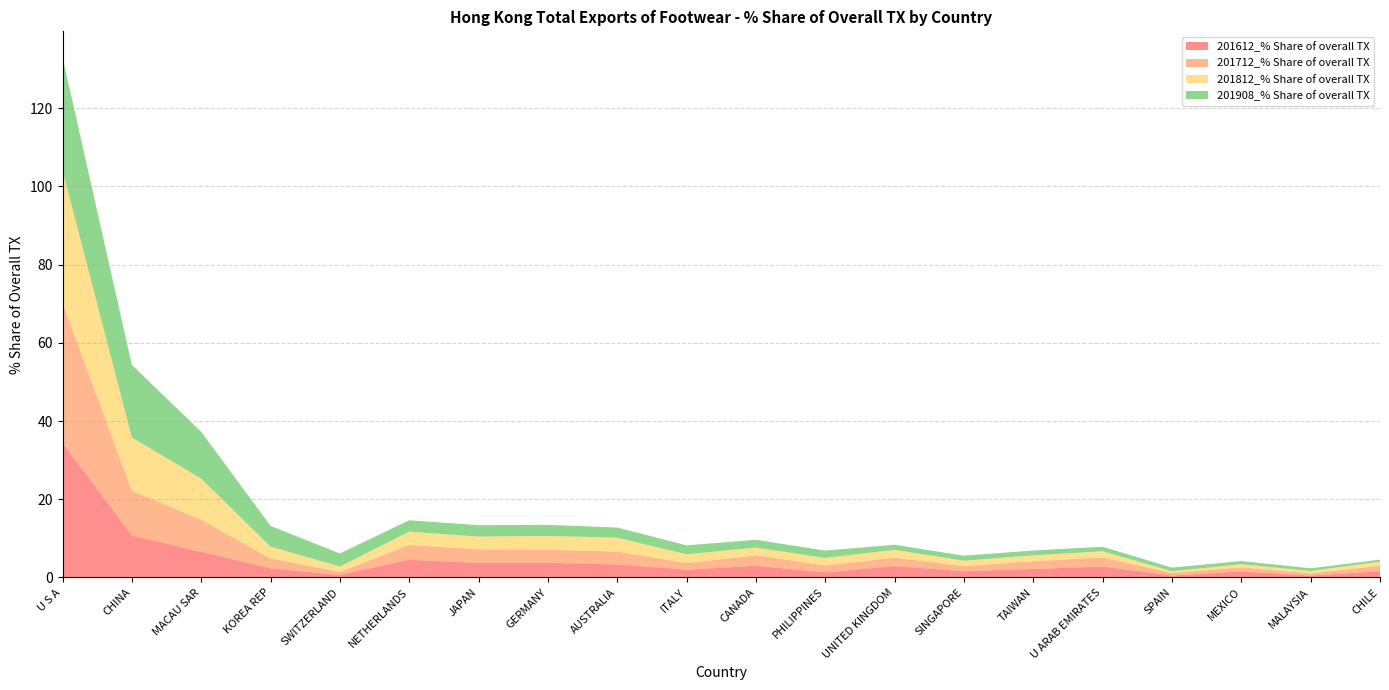

Reading left to right, transcribe all the data shown in this chart.

201612_% Share of overall TX: 34.4	10.8	6.5	2.3	0.6	4.5	3.7	3.7	3.3	2.0	3.0	1.3	2.9	1.6	2.2	2.8	0.5	1.6	0.5	1.6
201712_% Share of overall TX: 35.8	11.4	8.2	2.6	0.7	3.8	3.5	3.3	3.3	1.7	2.7	1.8	2.1	1.3	2.0	2.3	0.6	1.0	0.5	1.4
201812_% Share of overall TX: 33.9	13.6	10.5	3.0	1.4	3.4	3.3	3.5	3.6	2.2	2.0	1.9	2.0	1.4	1.5	1.6	0.5	0.8	0.6	1.1
201908_% Share of overall TX: 28.9	18.6	12.0	5.3	3.3	2.9	2.9	2.8	2.6	2.3	2.0	1.9	1.3	1.3	1.2	1.2	0.9	0.8	0.7	0.5